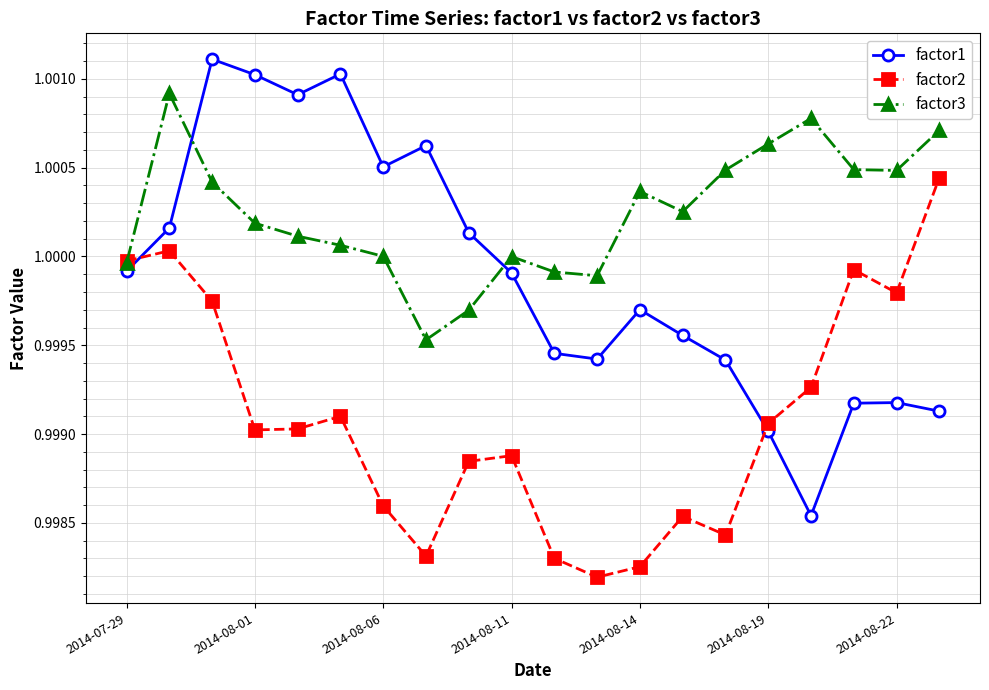

True or false: factor2 has more than 2 points higher than both neighbors.

True